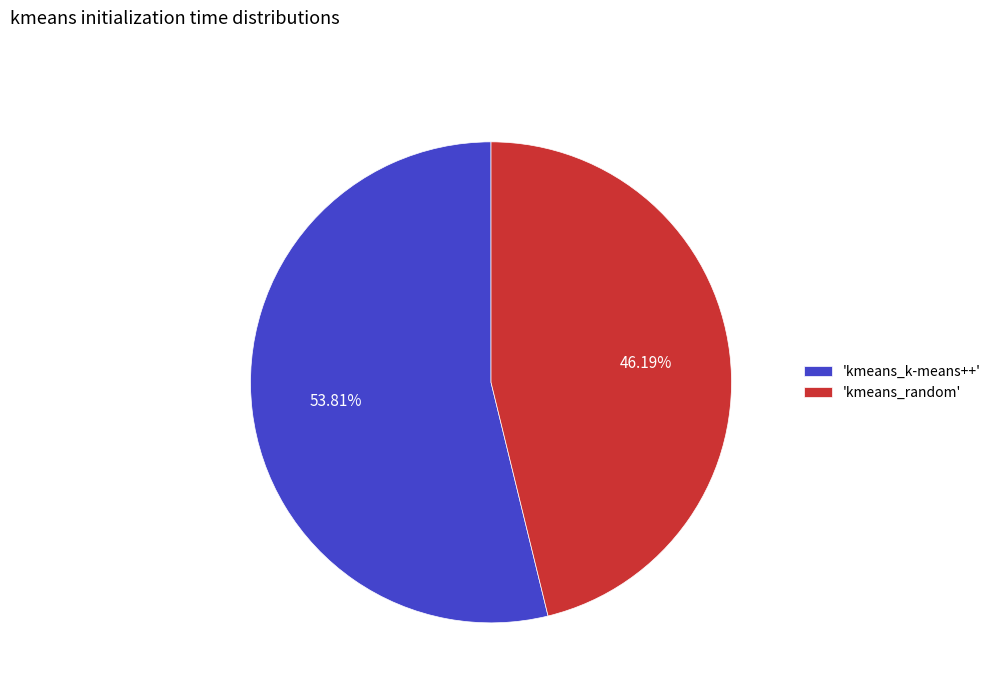

Between 'kmeans_k-means++' and 'kmeans_random', which is larger?

'kmeans_k-means++'